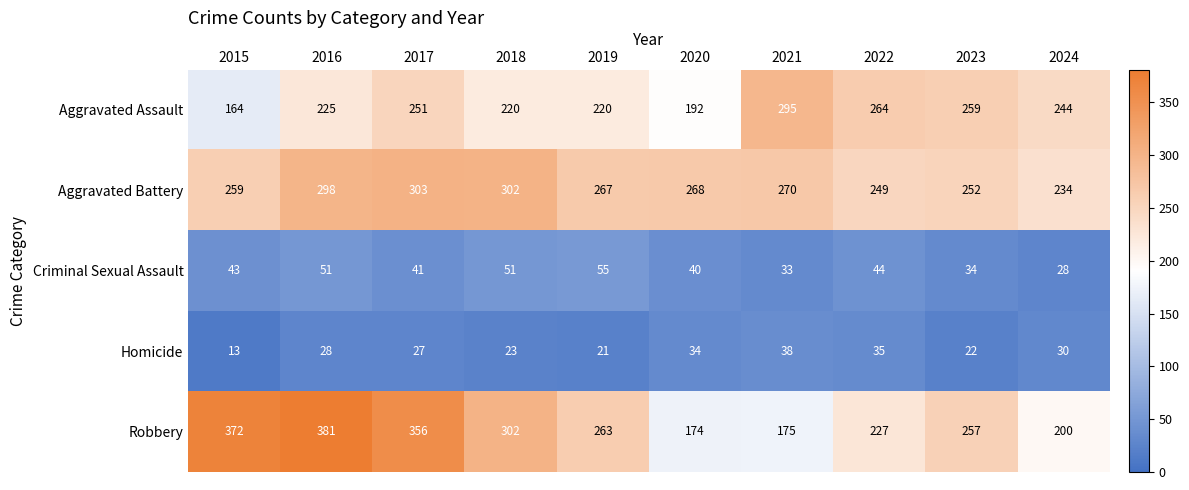

List the series in order of their peak value, lowest first.

Homicide, Criminal Sexual Assault, Aggravated Assault, Aggravated Battery, Robbery